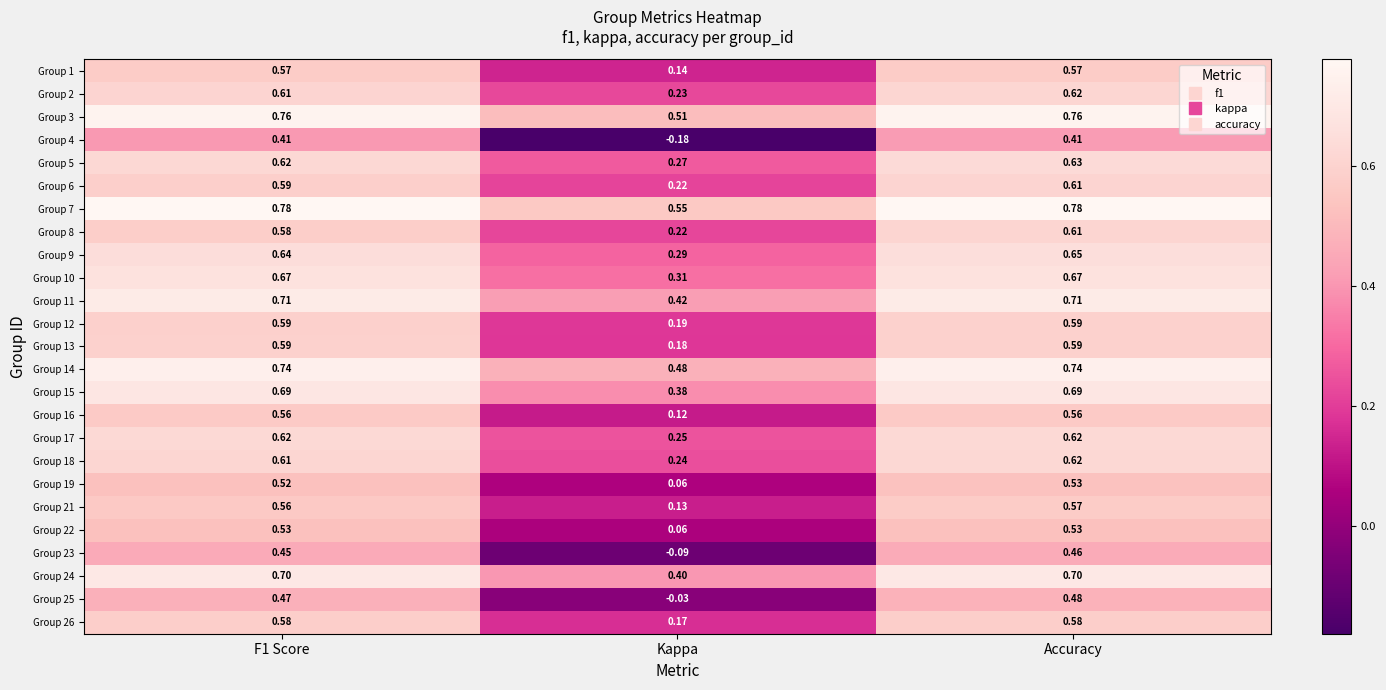

At which category is the sum across all series the highest?

Accuracy